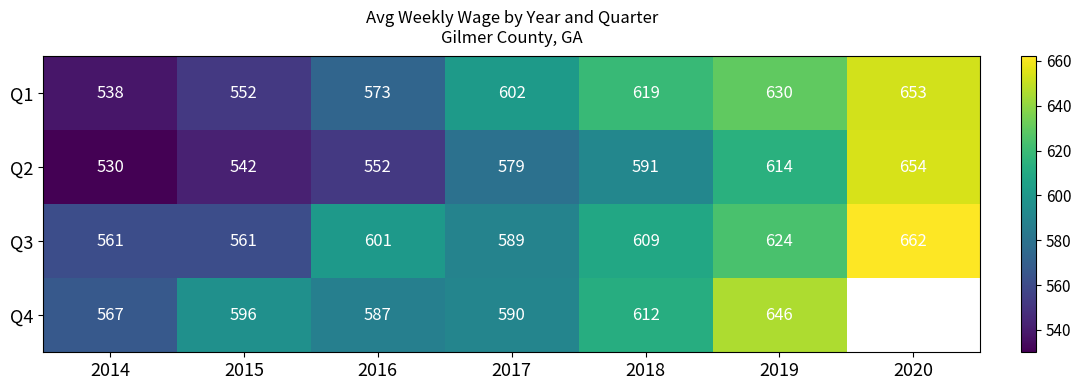

List the labels in order of Q2 value, largest first.

2020, 2019, 2018, 2017, 2016, 2015, 2014